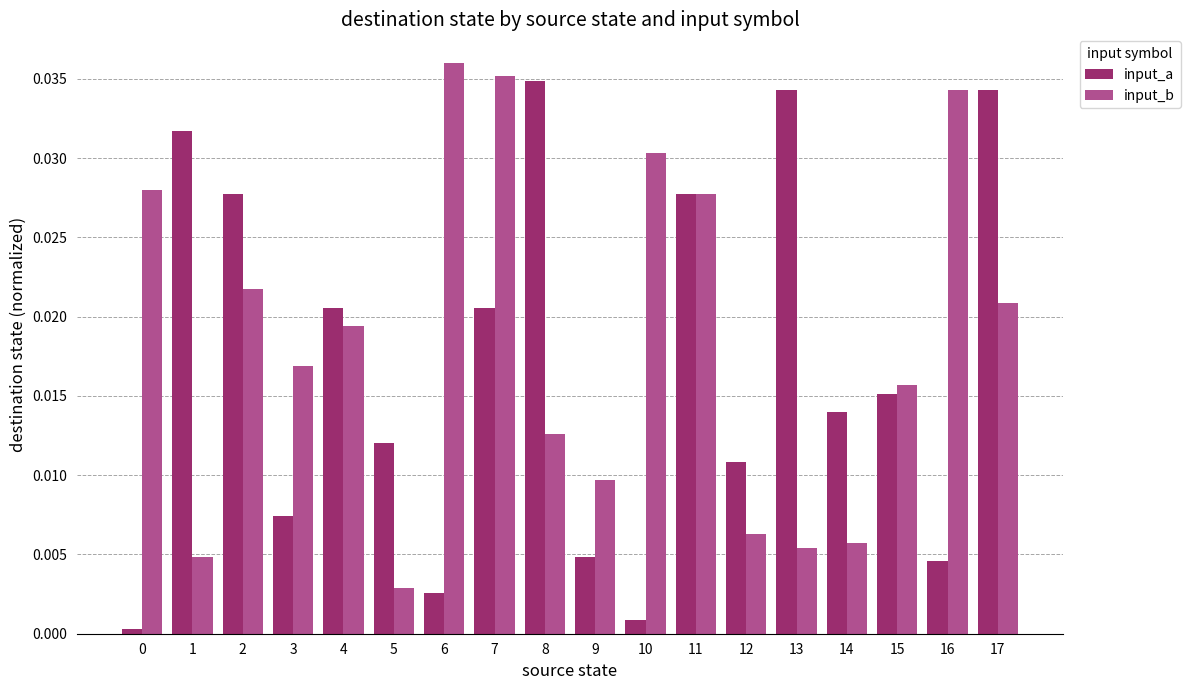

At which category does the chart reach its peak across all series?

6